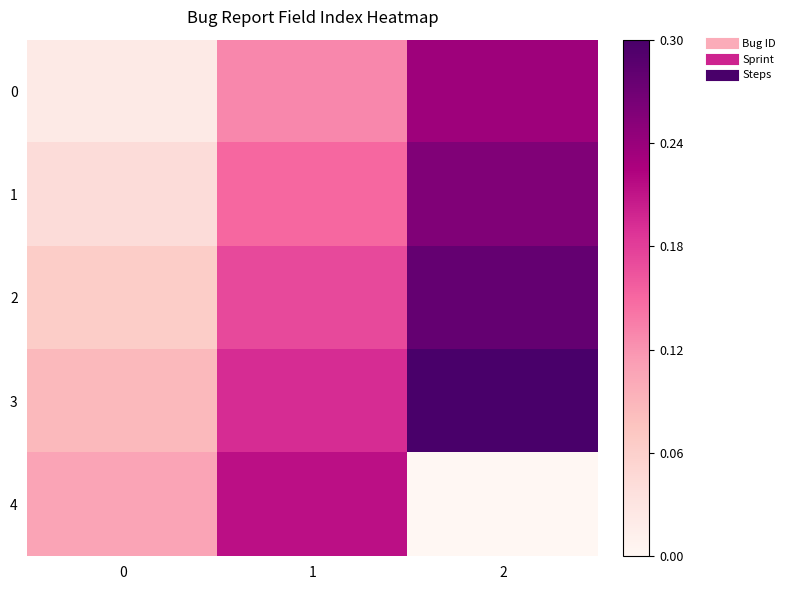

Rank the series at 0 from lowest to highest value.

0, 1, 2, 3, 4